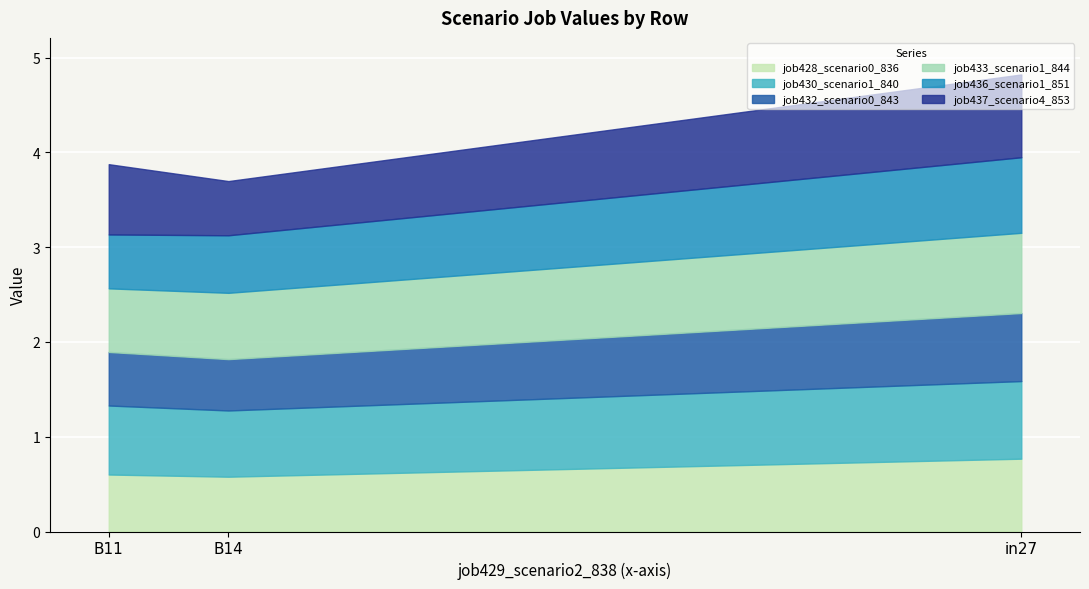

What is the spread (max minus min) of values at B14?

0.2